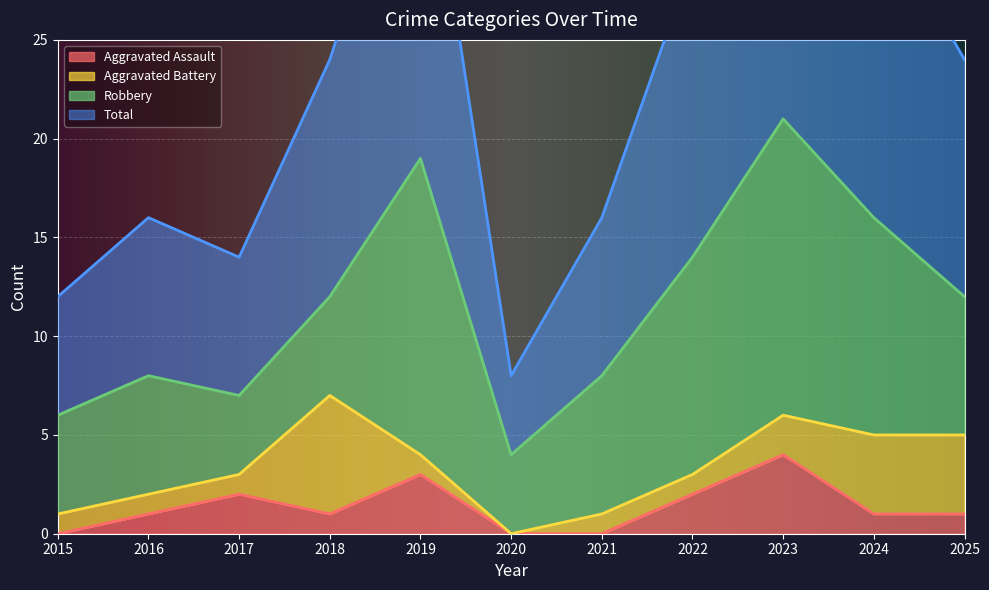

True or false: Total has a value of 29 at 2022.

True